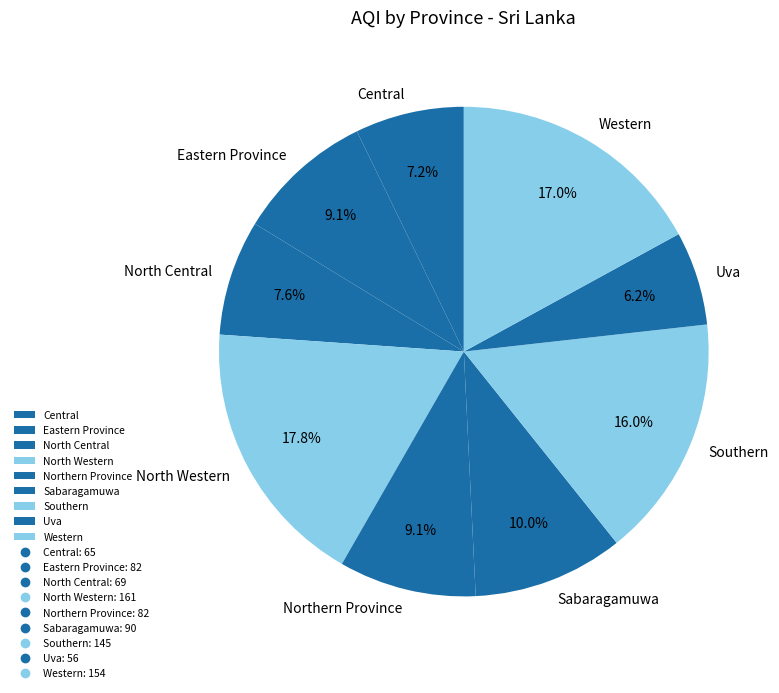

How much of the chart is everything except North Central?

92.4%